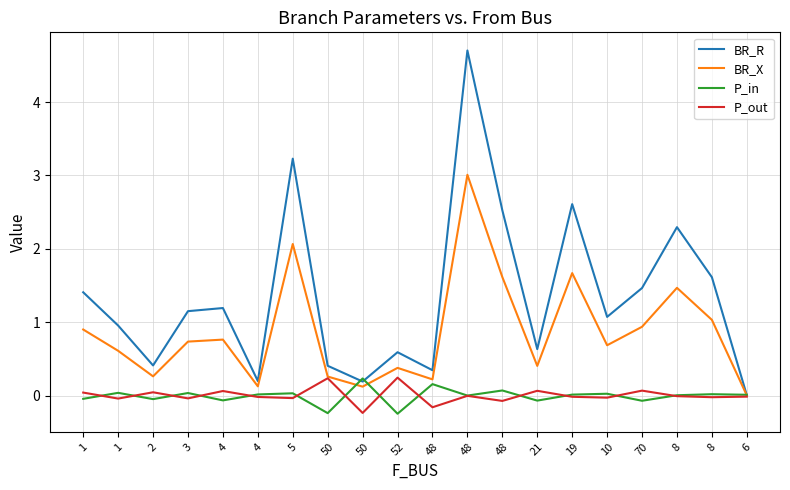

Where do P_out and P_in first cross each other?

1 and 1